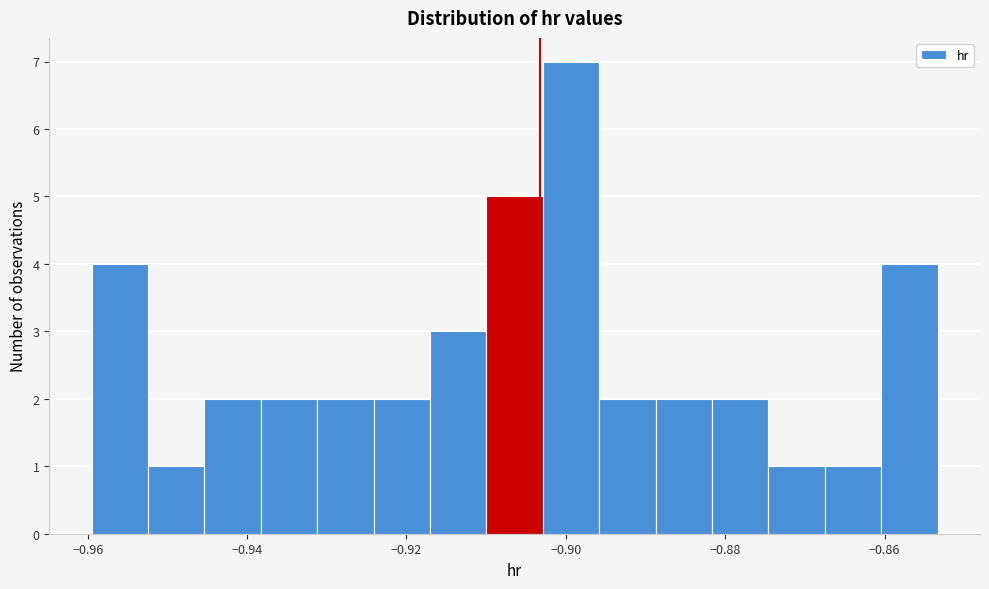

Read against the x-axis, roughly where is the centre of the tallest bar?

-0.900